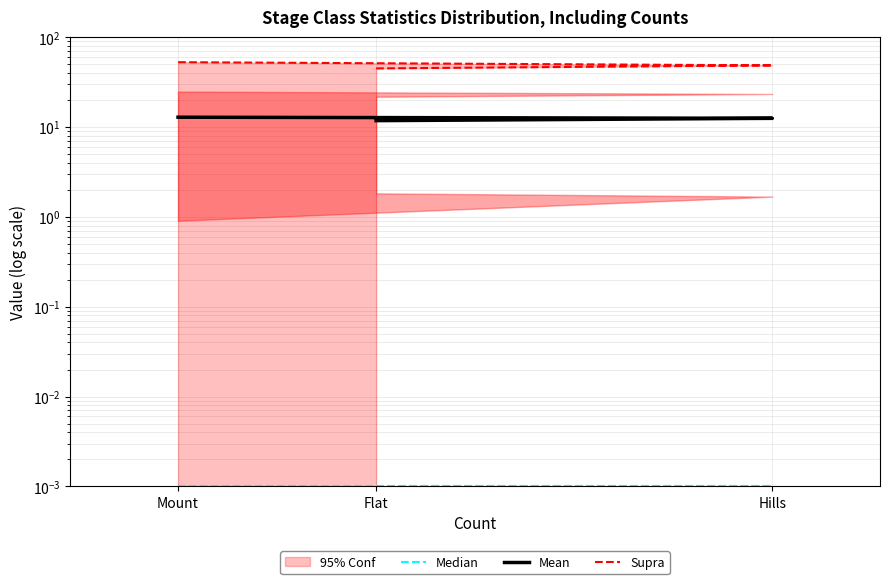

What is the average value of the Supra series?

48.8